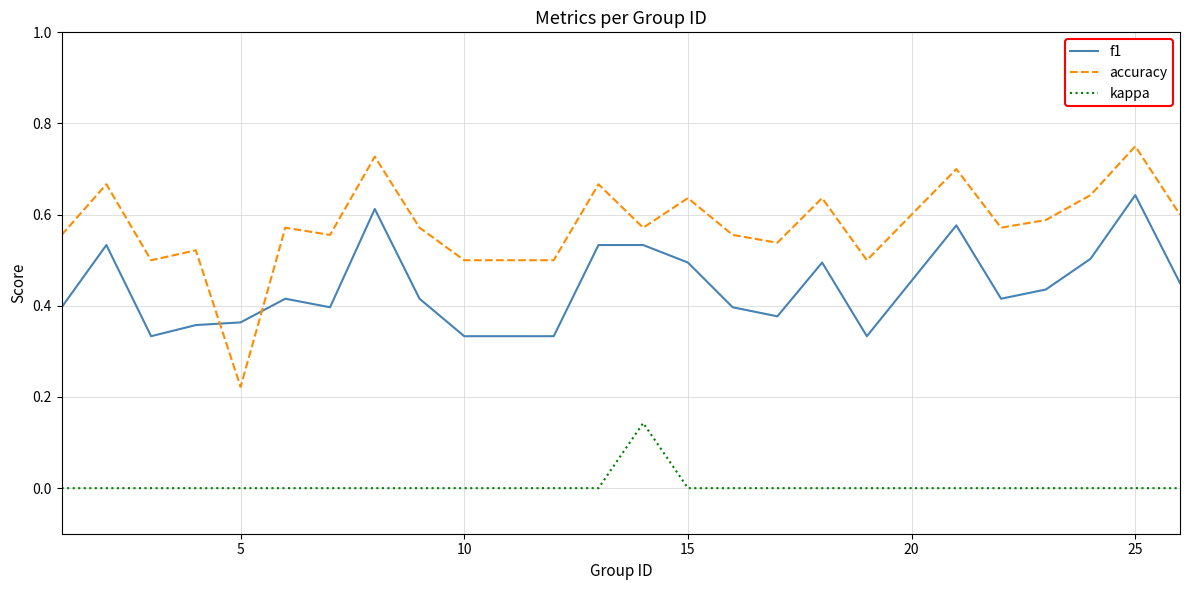

Which series has the largest total across all categories?

accuracy